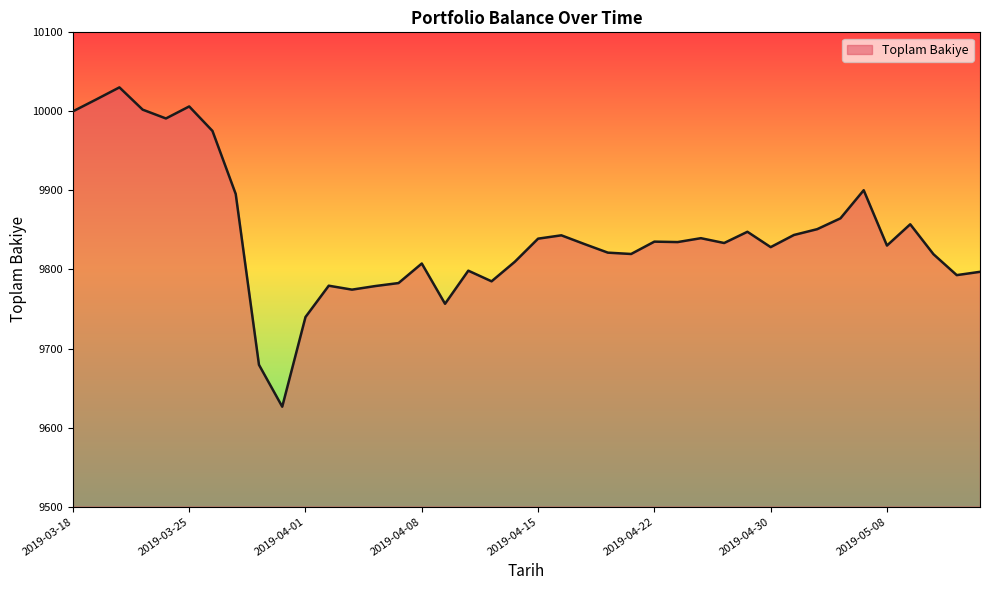

What is the smallest value displayed?

9626.4